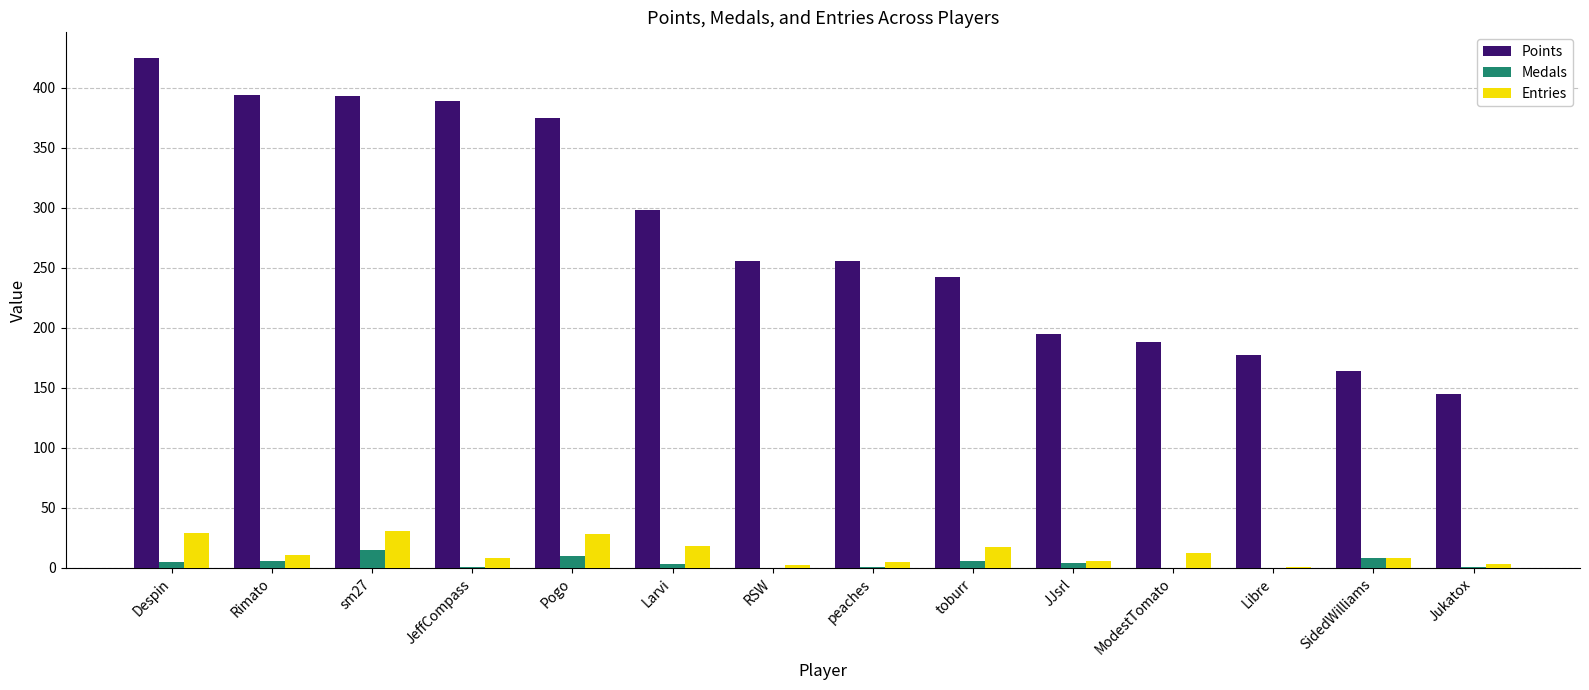

What is the difference between the Medals values at Pogo and JJsrl?

6